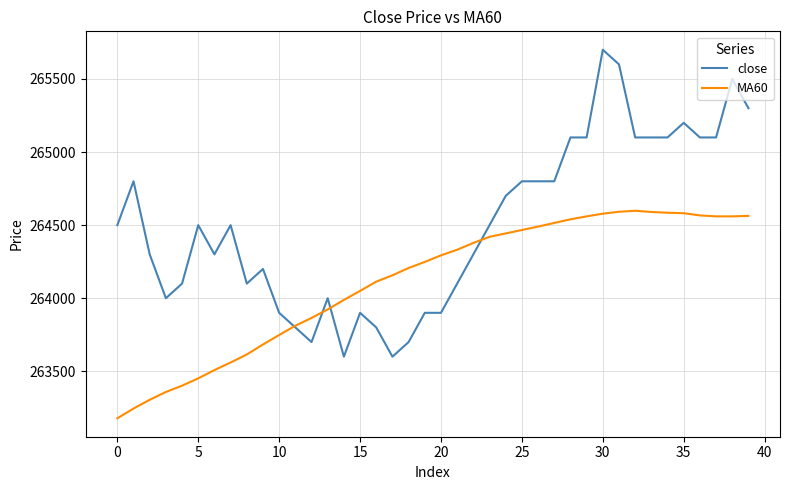

At how many categories does at least one series exceed 265270?

4